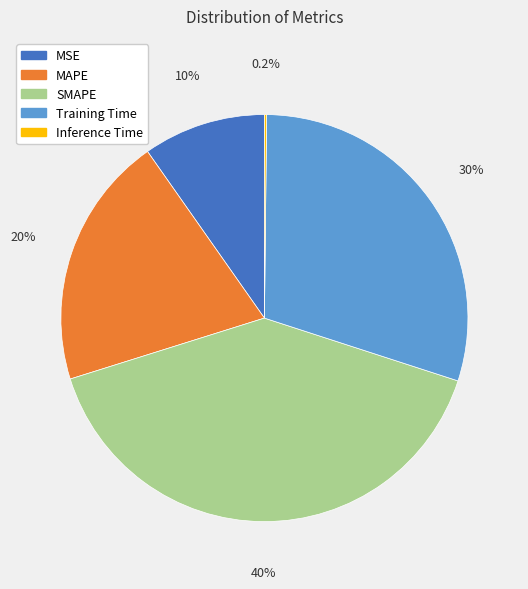

Is there any slice that represents more than half of the pie?

No